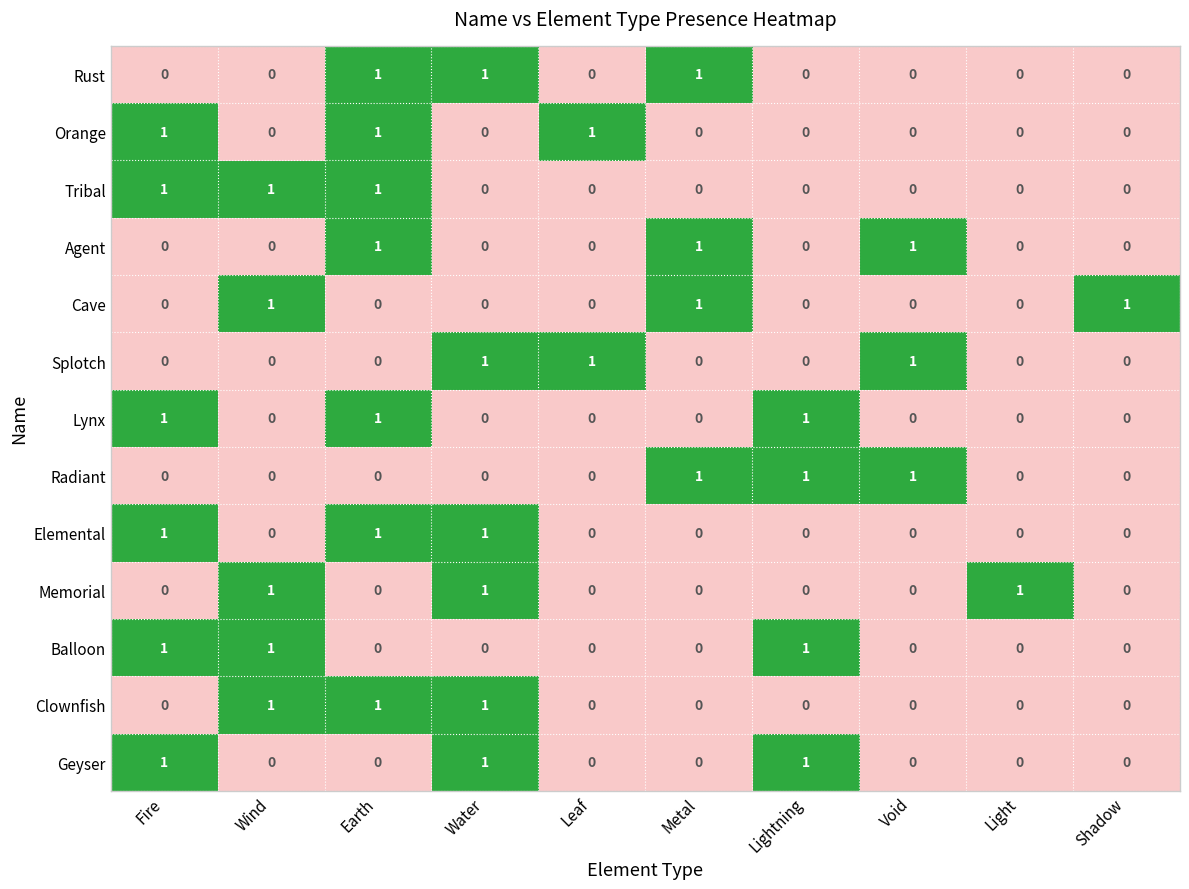

Is the value of Radiant at Wind greater than the value of Rust at Water?

No